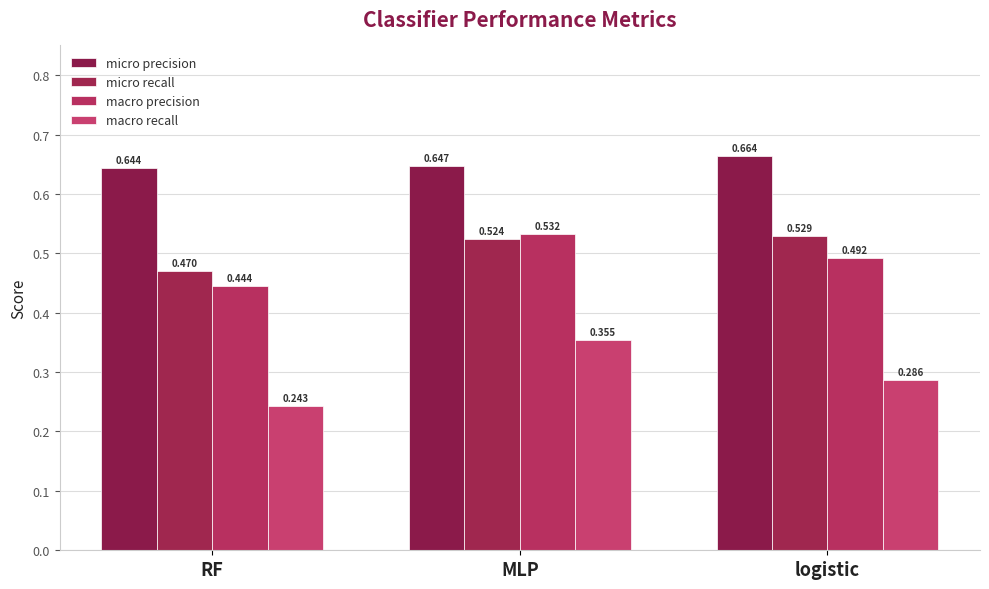

How many bars are there in each group?

4